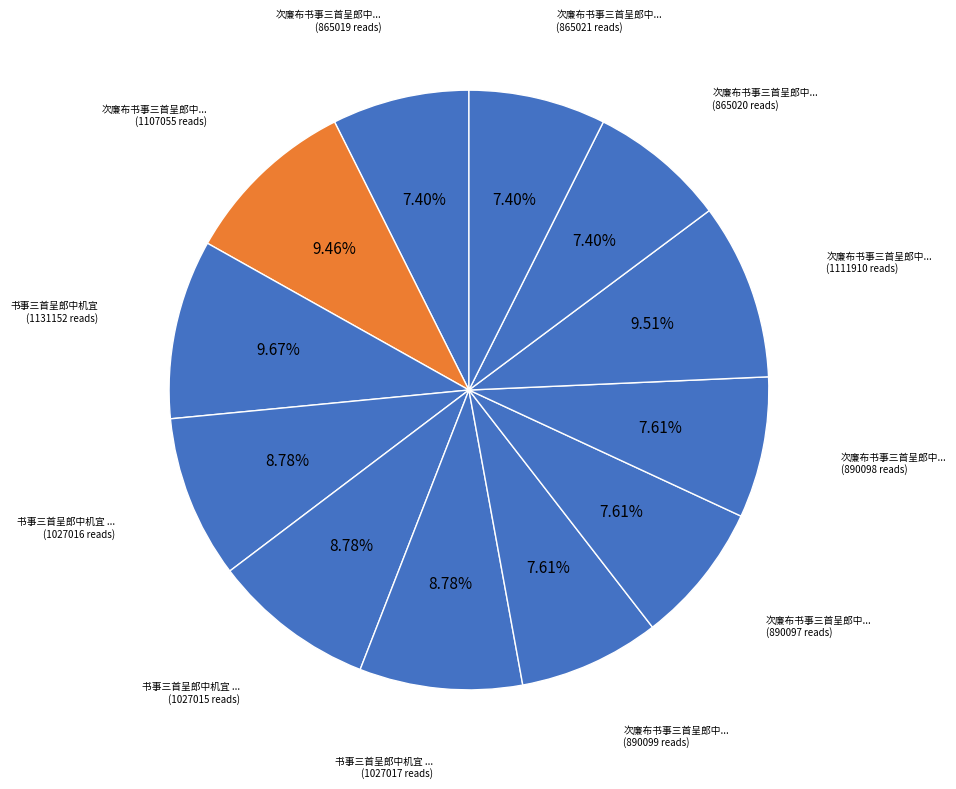

Count the number of slices in the pie.

12